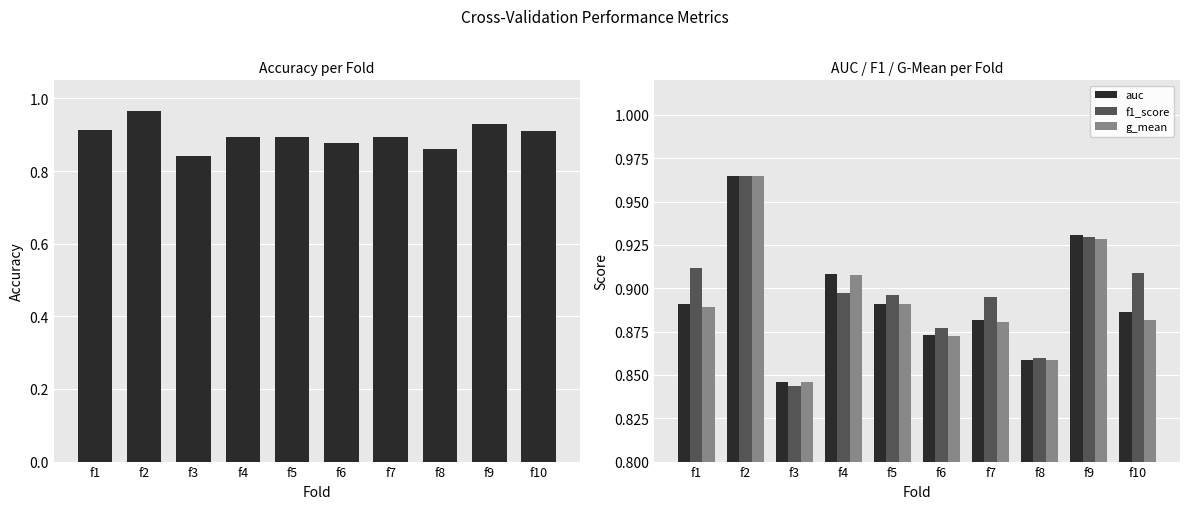

What is the difference between the second highest and minimum values in the g_mean series?

0.1